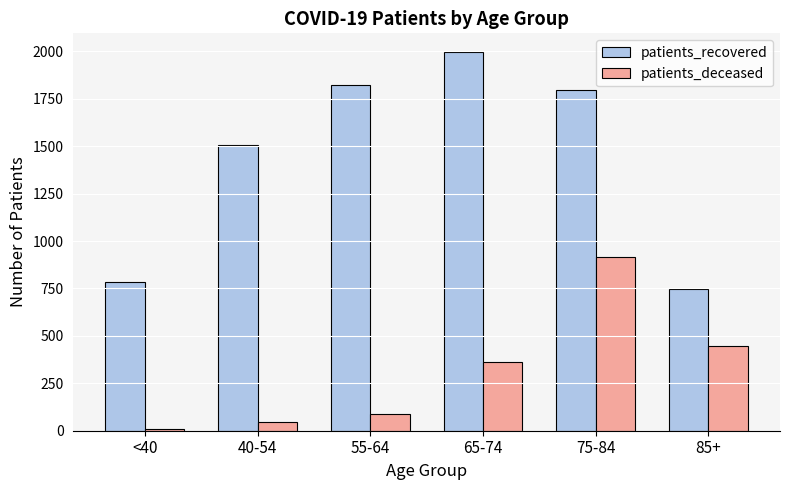

What is the average value of the patients_recovered series?

1441